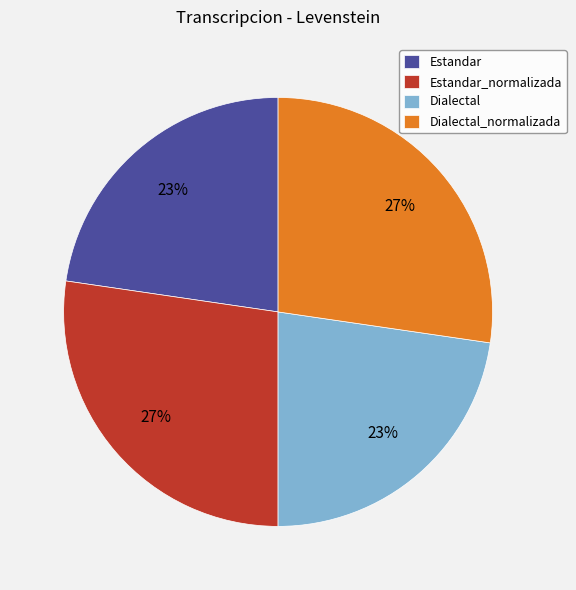

To the nearest percent, what is the average slice percentage?

25%